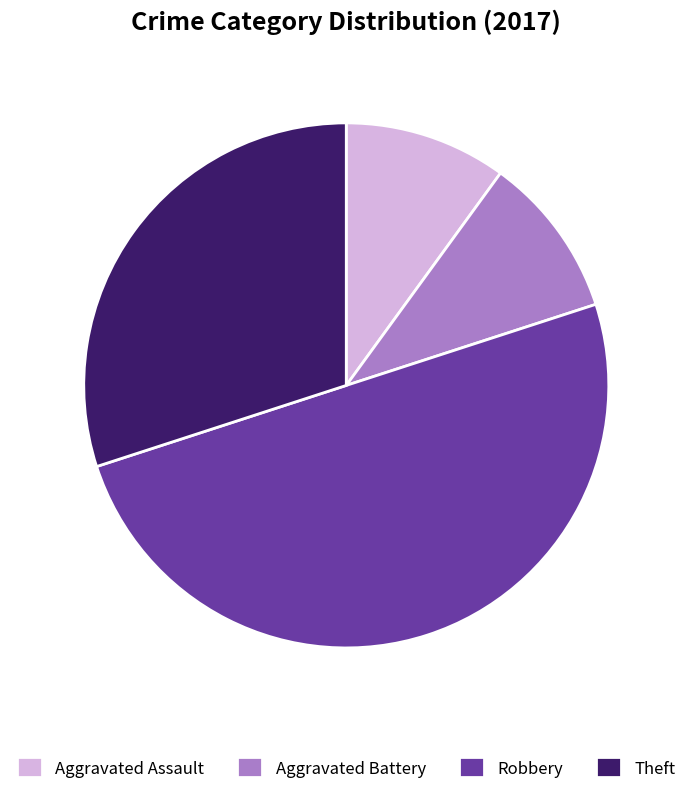

Combined, do Aggravated Battery and Robbery account for over 50%?

Yes